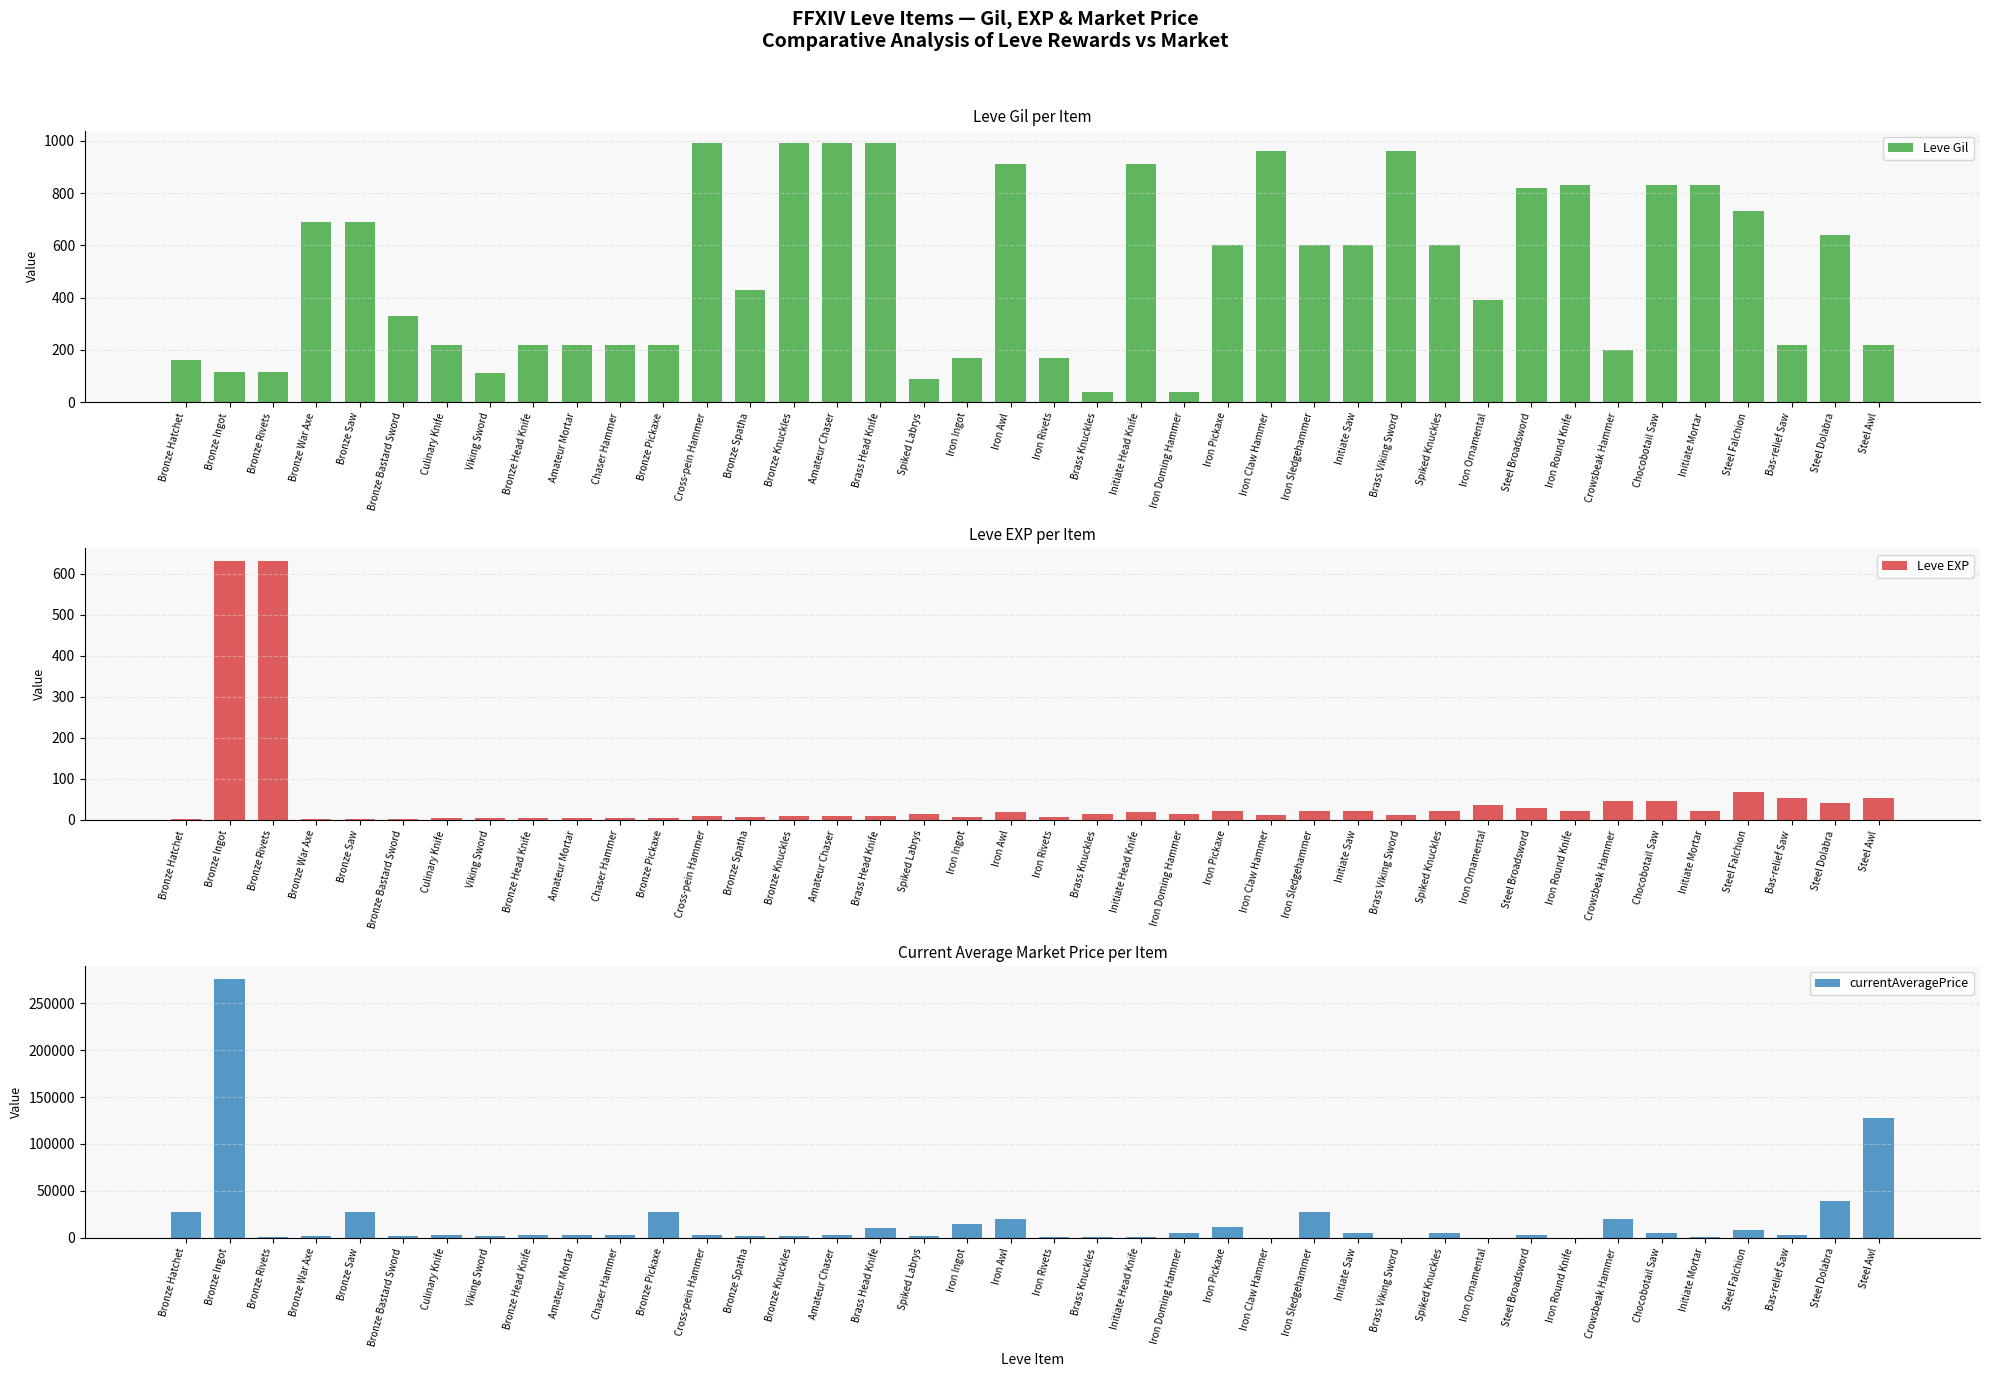

Which label corresponds to the smallest value in the chart?

Iron Claw Hammer